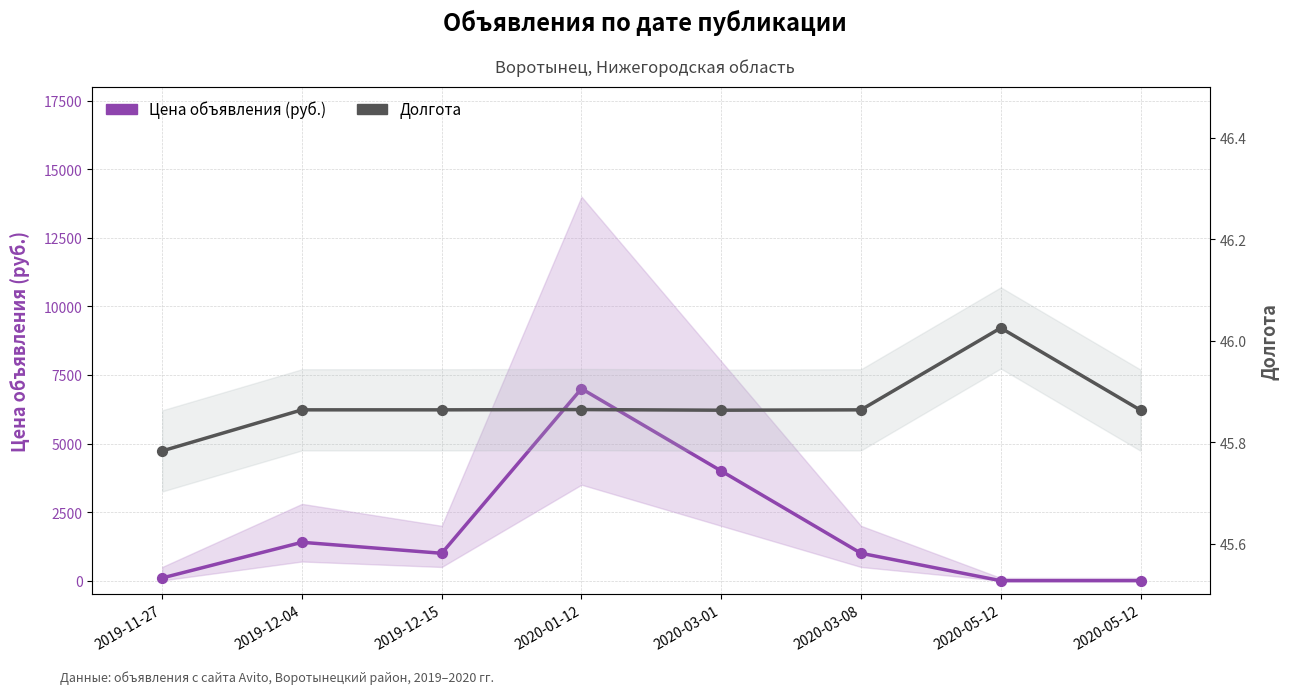

Which series reaches the minimum Y coordinate?

Цена объявления (руб.)